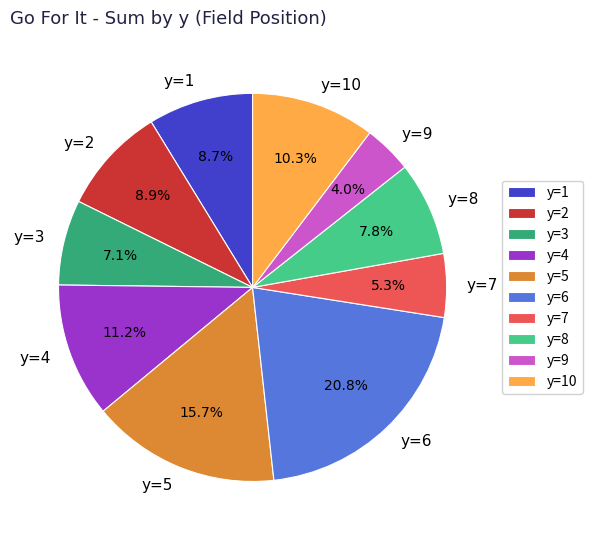

How many segments does this pie chart have?

10